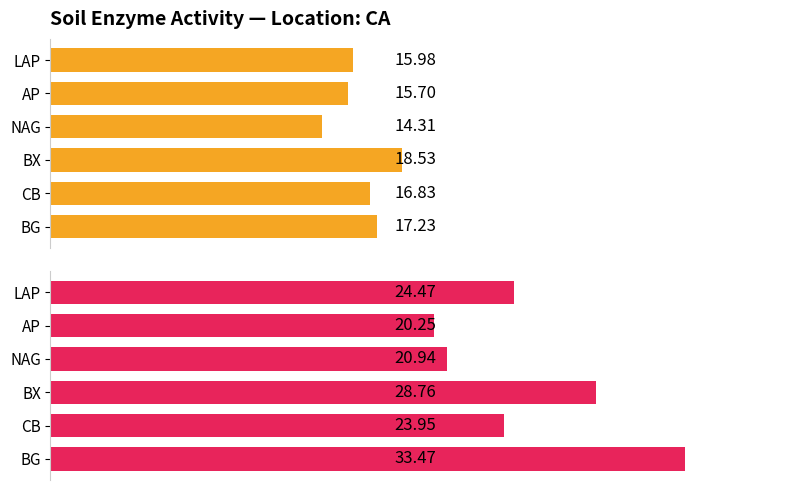

What is the average value of the Maximum utilization series?

25.3